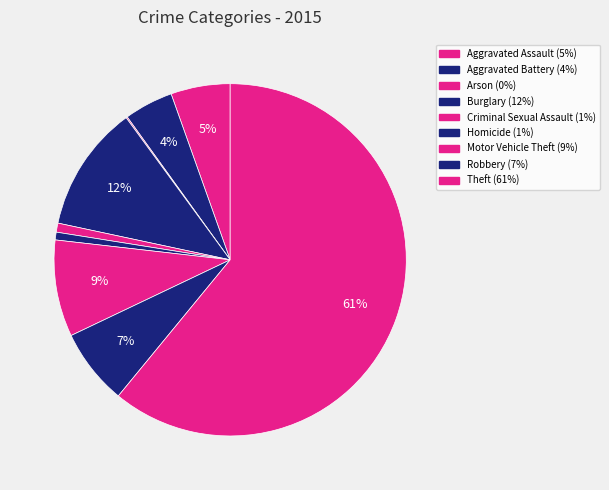

To the nearest percent, what percentage of the pie is Robbery?

7%